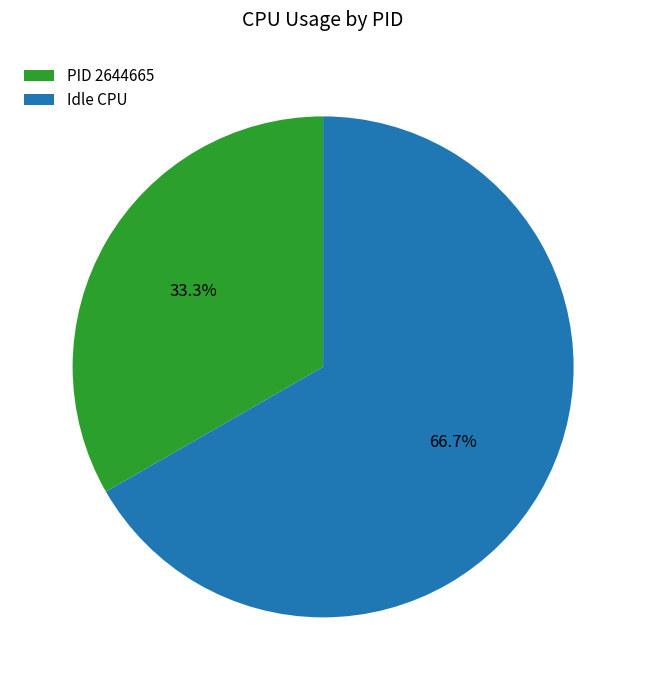

What portion of the pie excludes Idle CPU?

33.3%